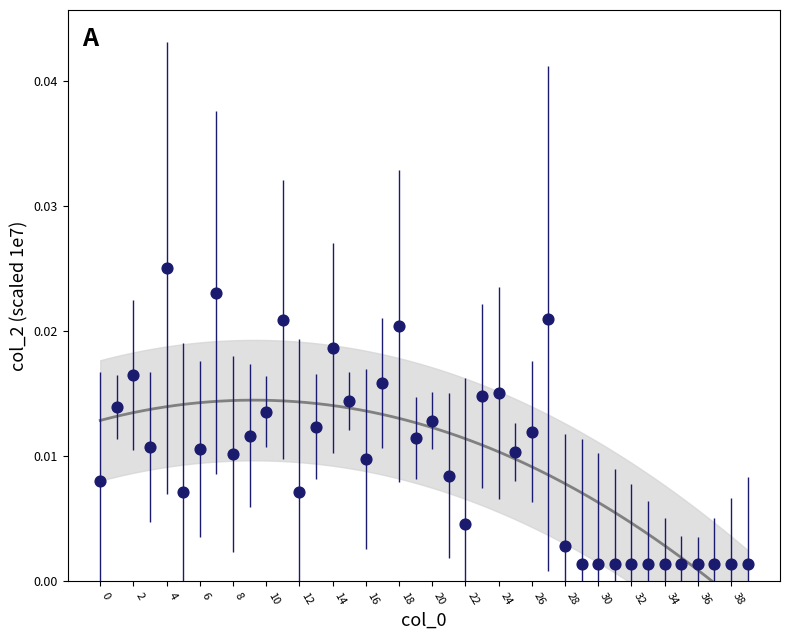

How many points are shown in the scatter plot?

40